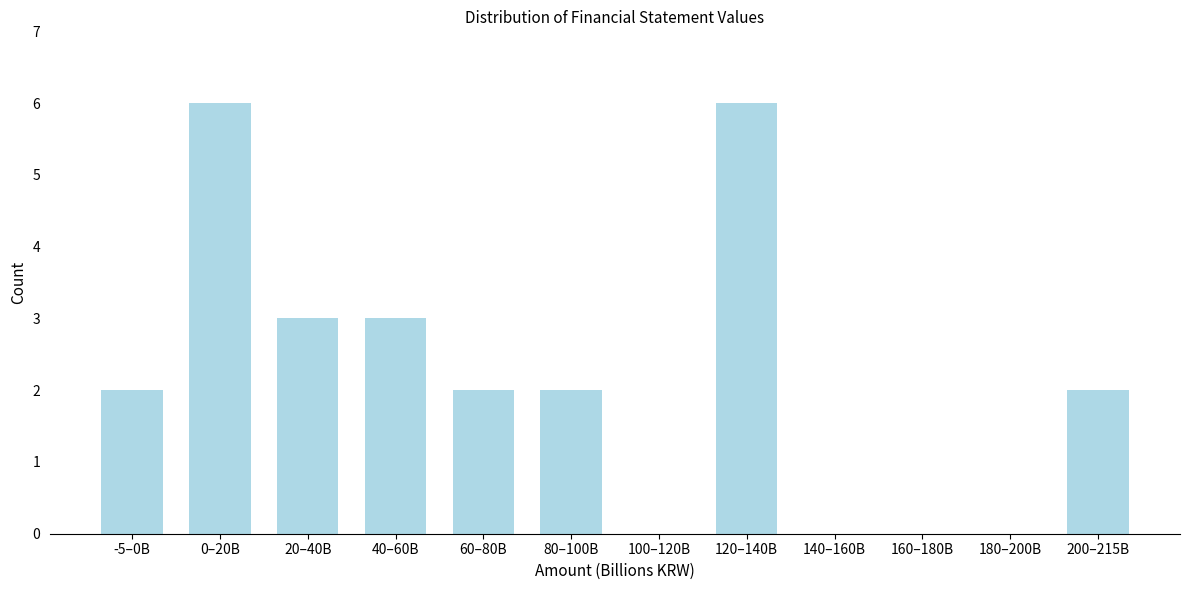

Reading right to left, transcribe all the data shown in this chart.

200–215B=2	180–200B=0	160–180B=0	140–160B=0	120–140B=6	100–120B=0	80–100B=2	60–80B=2	40–60B=3	20–40B=3	0–20B=6	-5–0B=2